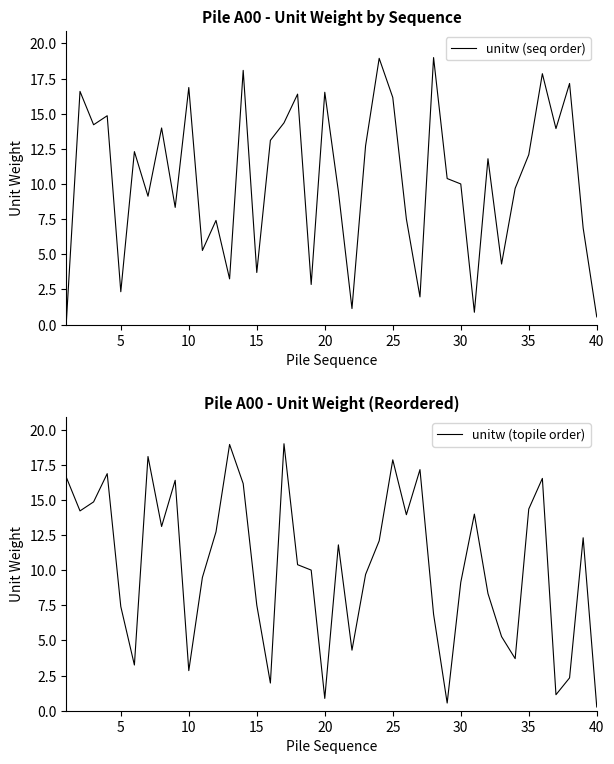

How many lines are shown in the chart?

2